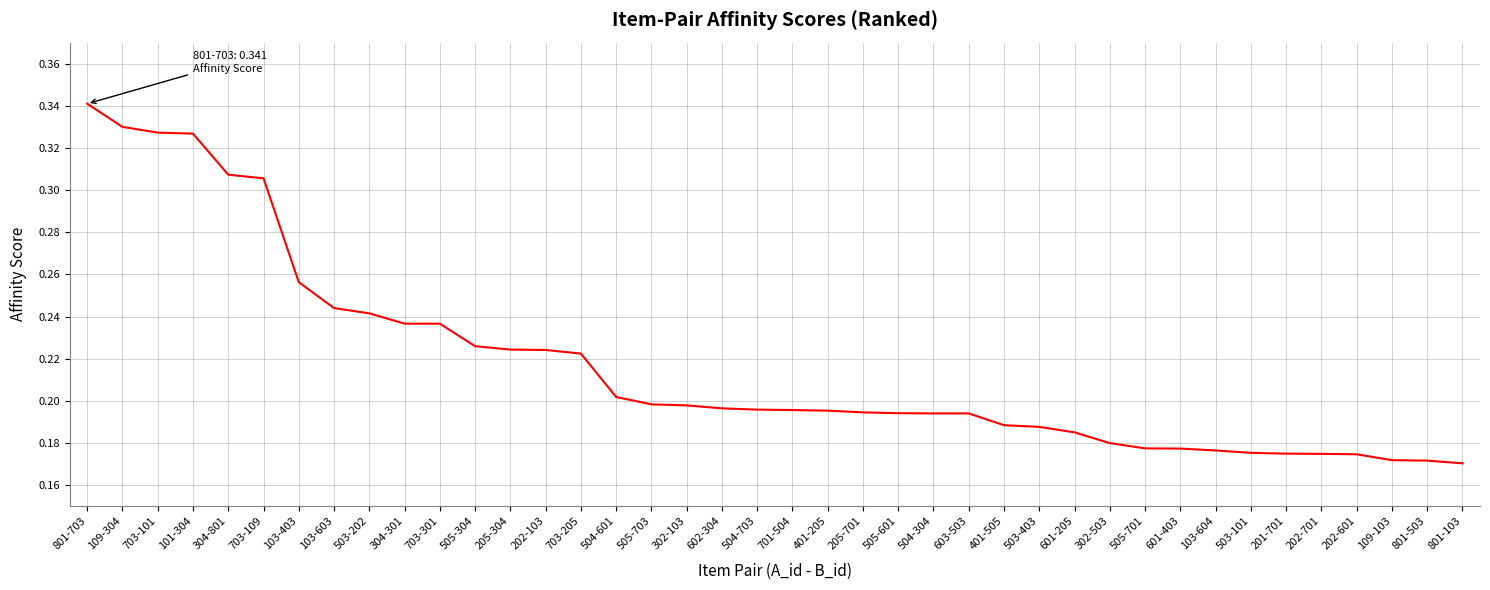

What position from the right is 505-304?

29